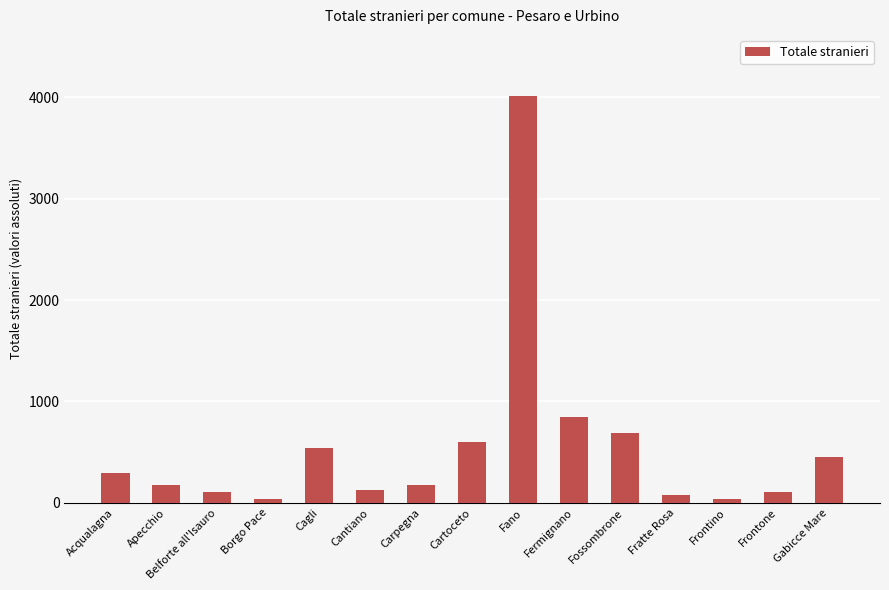

Where is the data nearest to the value 2023?

Fermignano